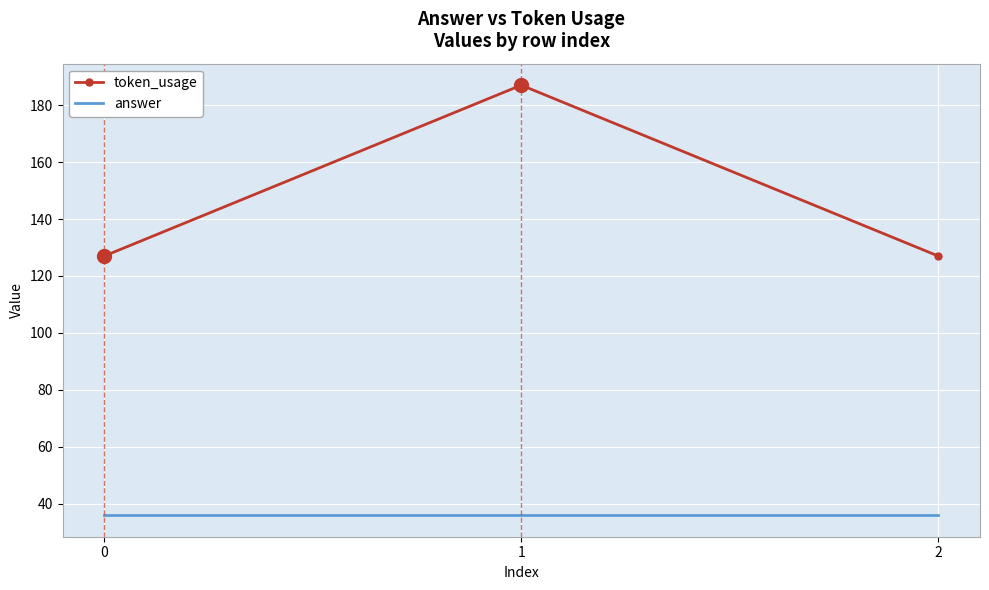

Rank the series by their maximum value, from lowest to highest.

answer, token_usage